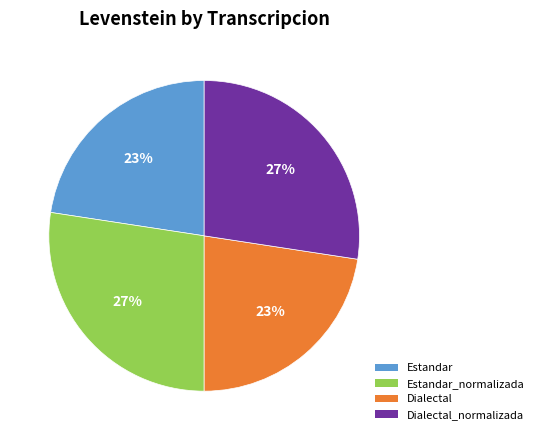

Which has a higher value, Estandar or Dialectal_normalizada?

Dialectal_normalizada